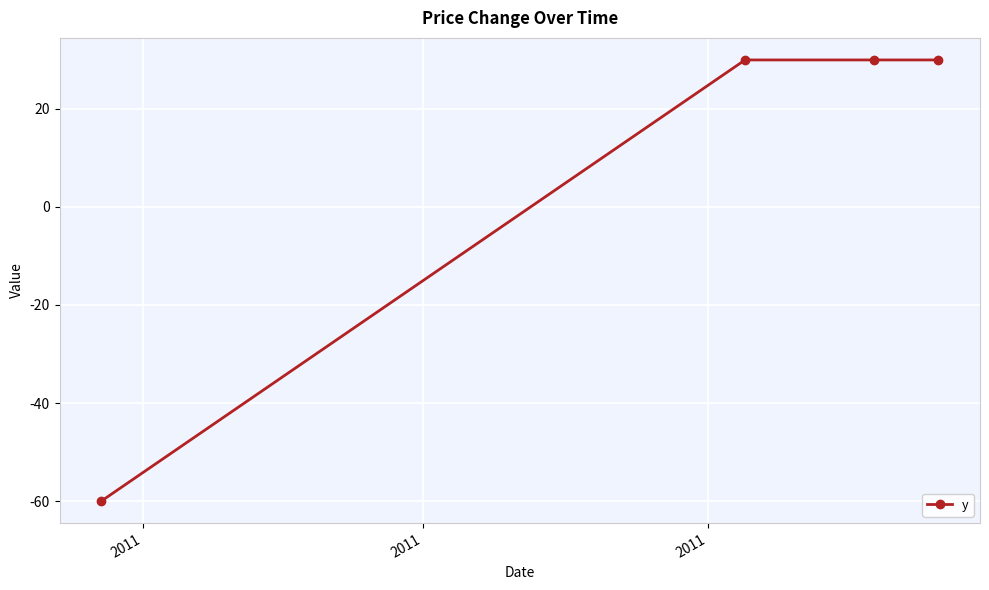

What is the average value?

8